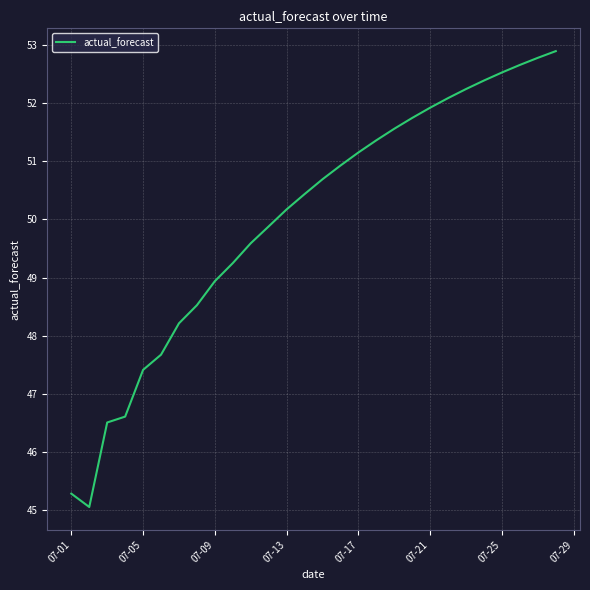

How many values are below 50?

12